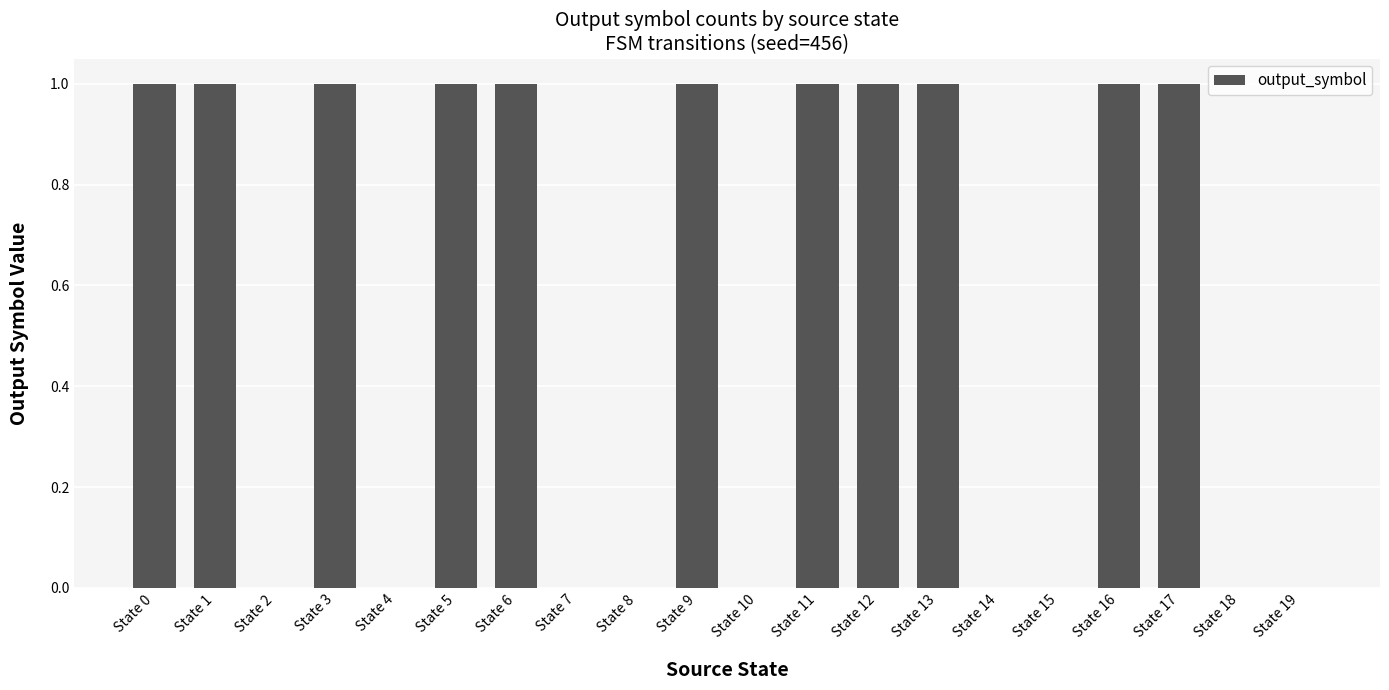

What is the difference between the values at State 14 and State 3?

1